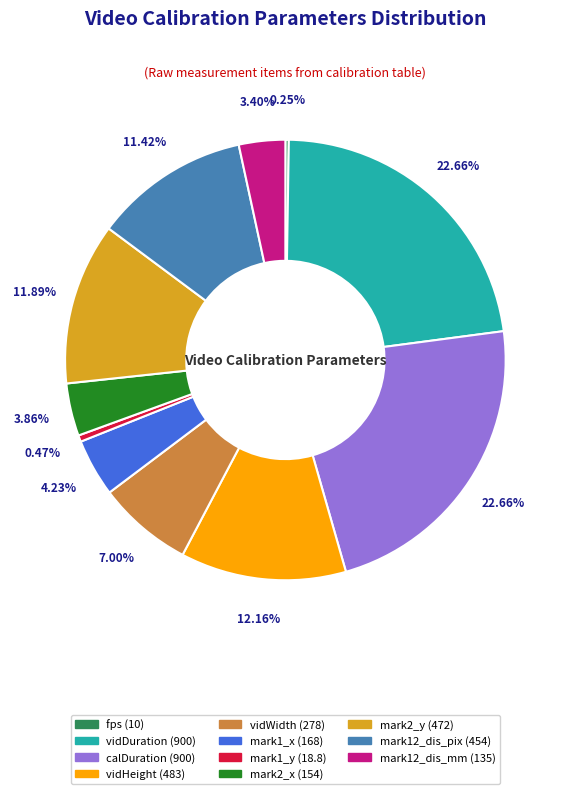

What is the ratio of the value at mark1_x to the value at vidHeight?

0.3